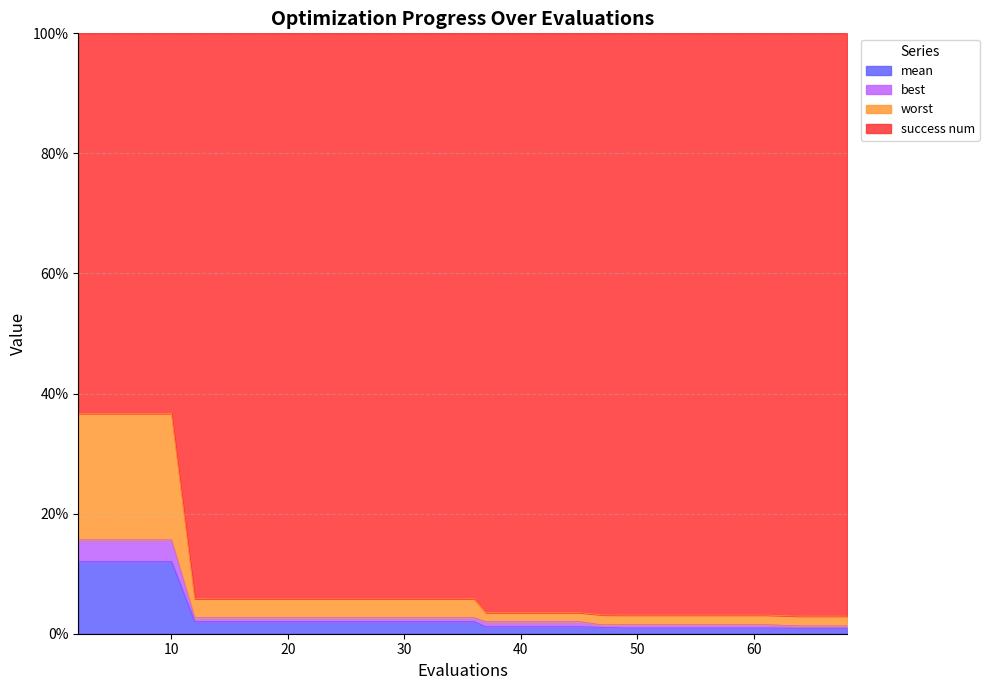

What are all the series names shown in the legend?

mean, best, worst, success num